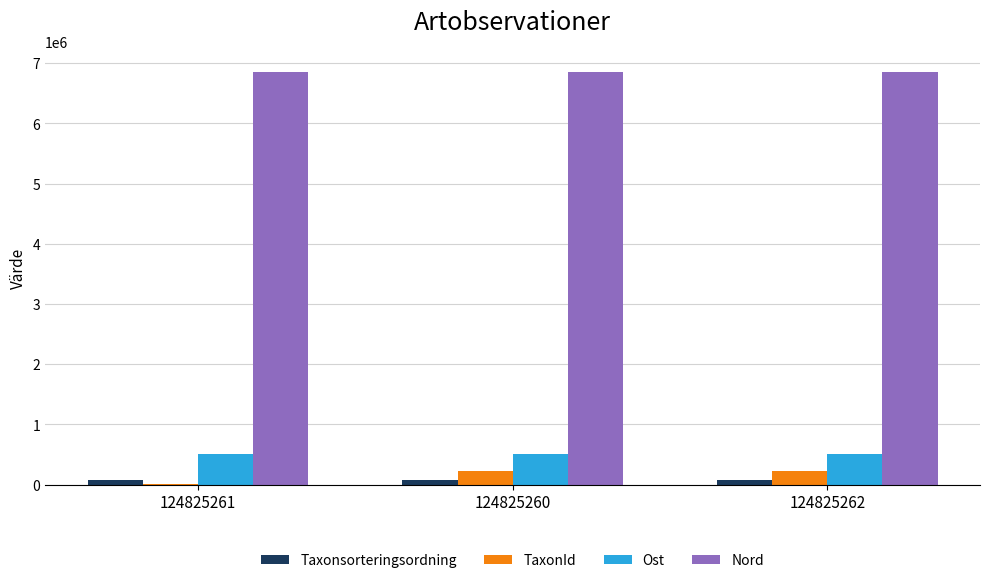

Is the value of Taxonsorteringsordning at 124825261 greater than the value of Ost at 124825262?

No